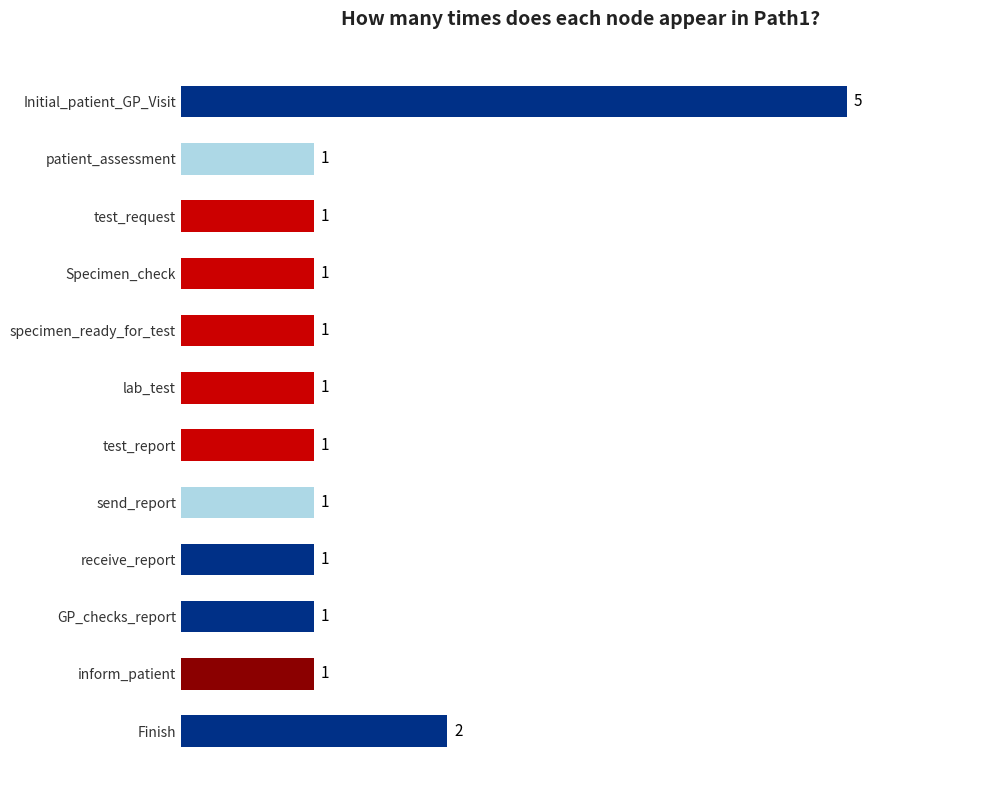

Count the number of categories in the chart.

12